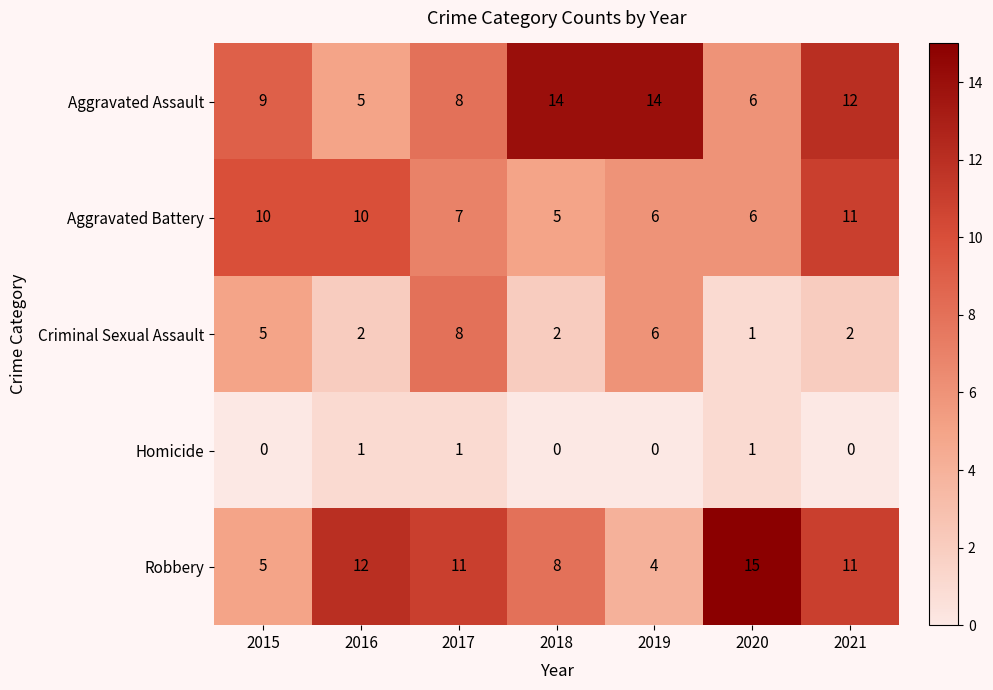

At 2016, list the series in order from largest to smallest.

Robbery, Aggravated Battery, Aggravated Assault, Criminal Sexual Assault, Homicide